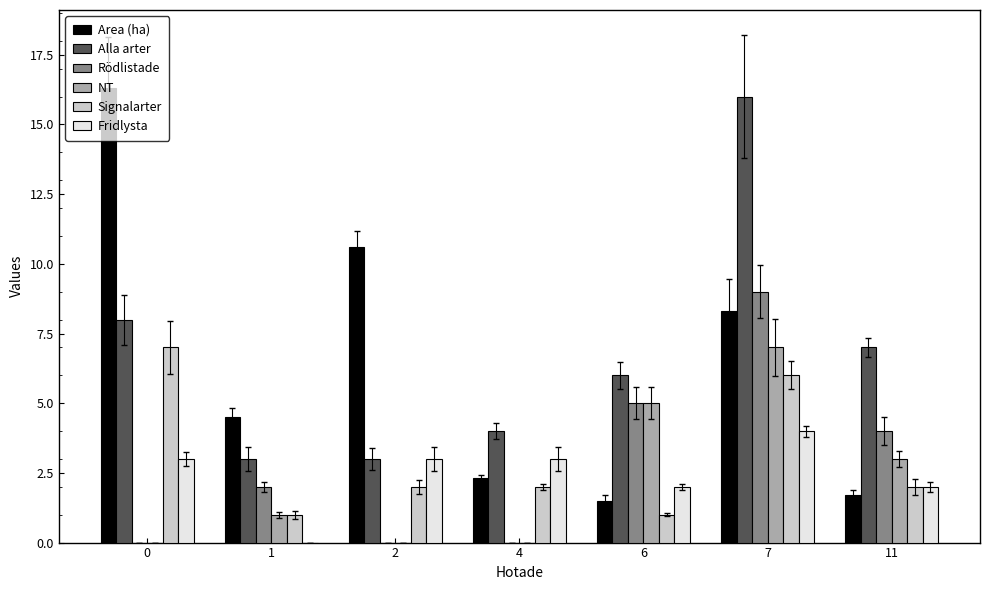

How many data points in Area (ha) are less than 4?

3